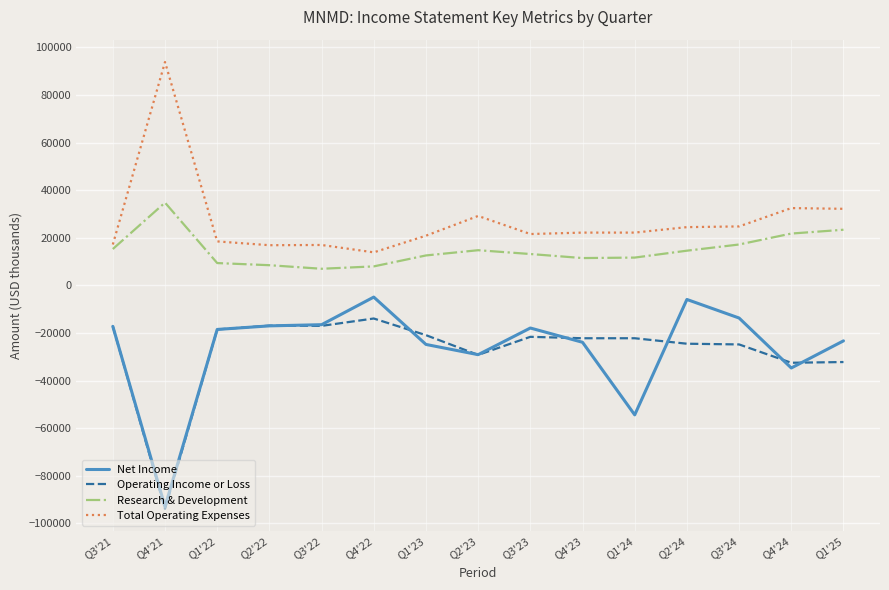

Which series has the largest range (max minus min)?

Net Income